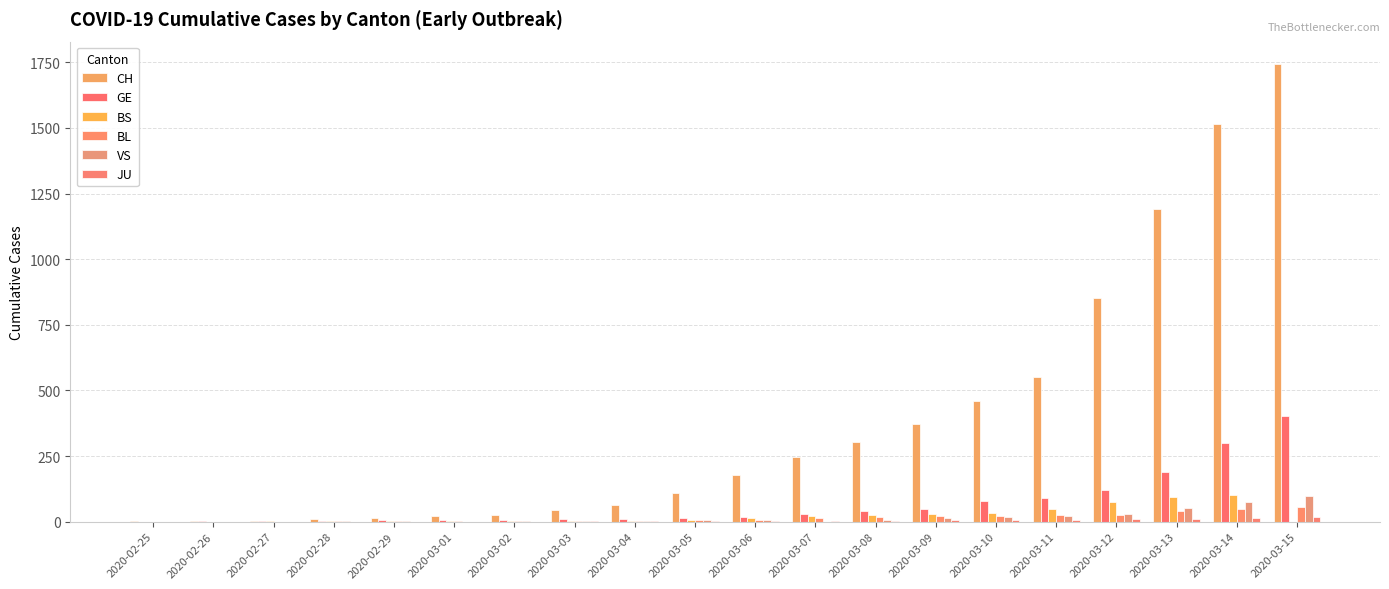

Which series has the widest spread of values?

CH